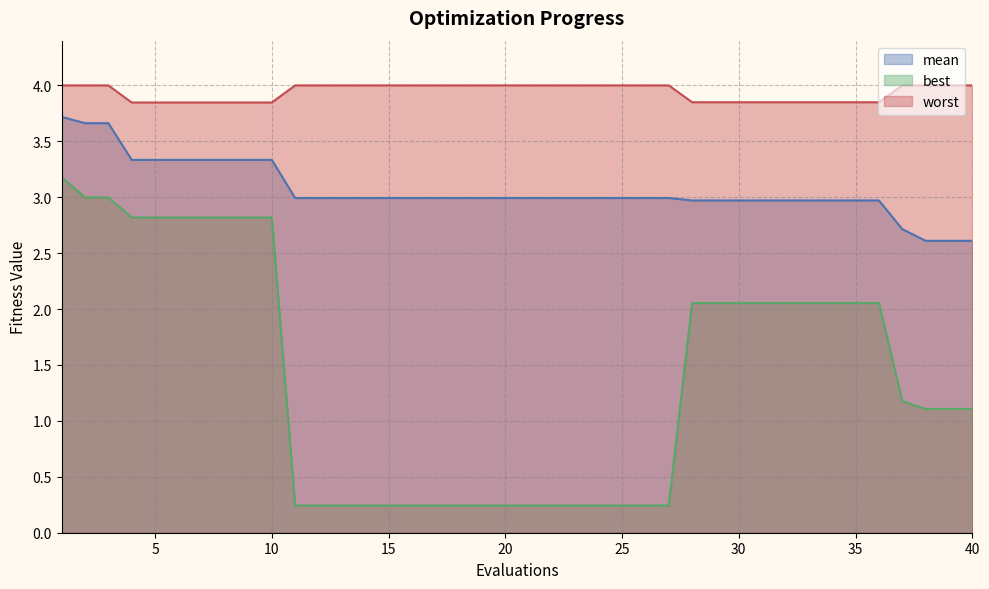

True or false: mean and best intersect in this chart.

False